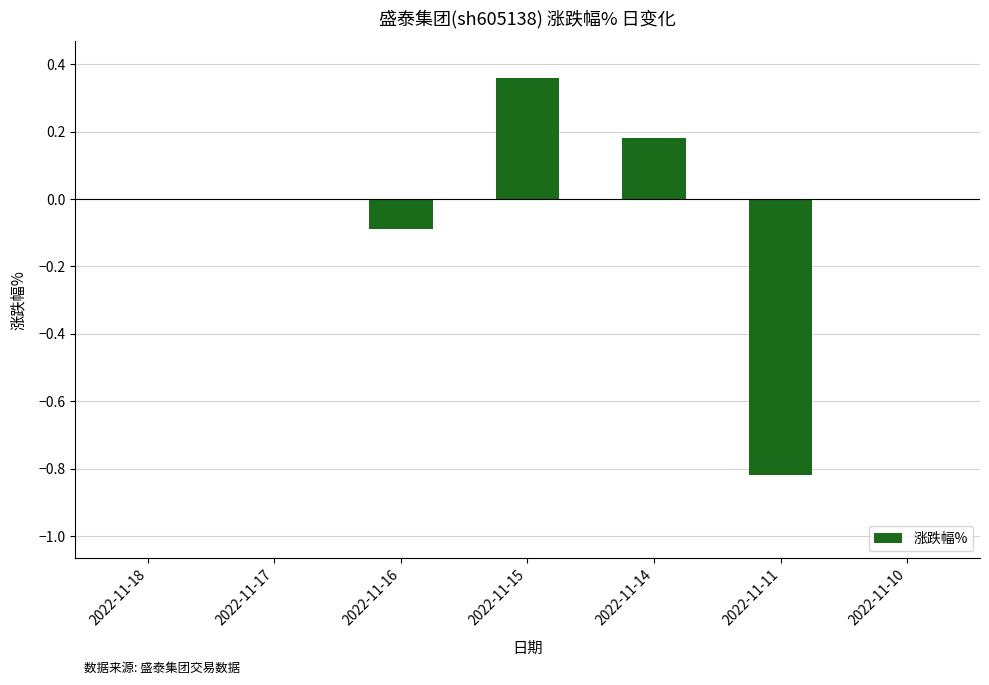

What is the sum of all values?

-0.4